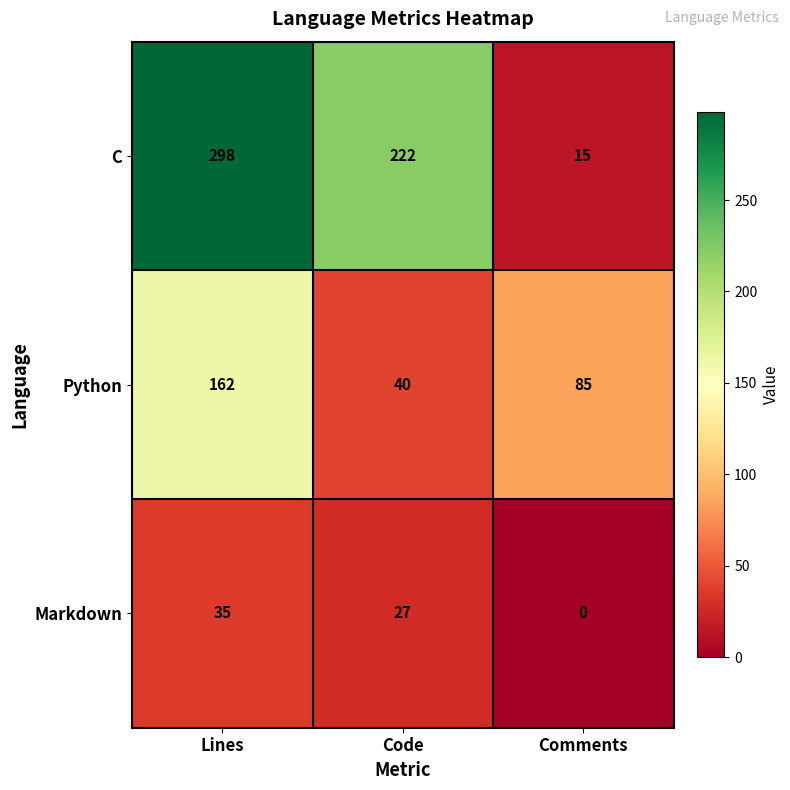

Count the number of categories in the chart.

3